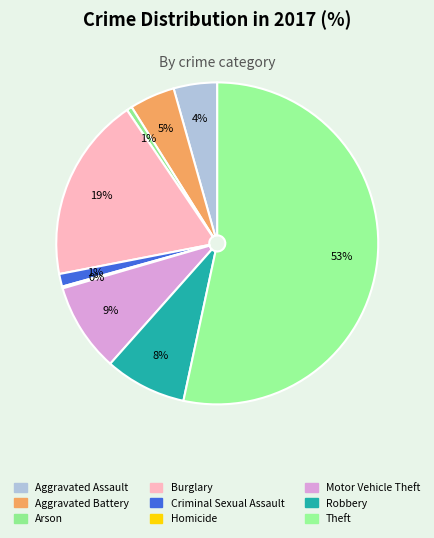

Rank the categories by value from lowest to highest.

Homicide, Arson, Criminal Sexual Assault, Aggravated Assault, Aggravated Battery, Robbery, Motor Vehicle Theft, Burglary, Theft